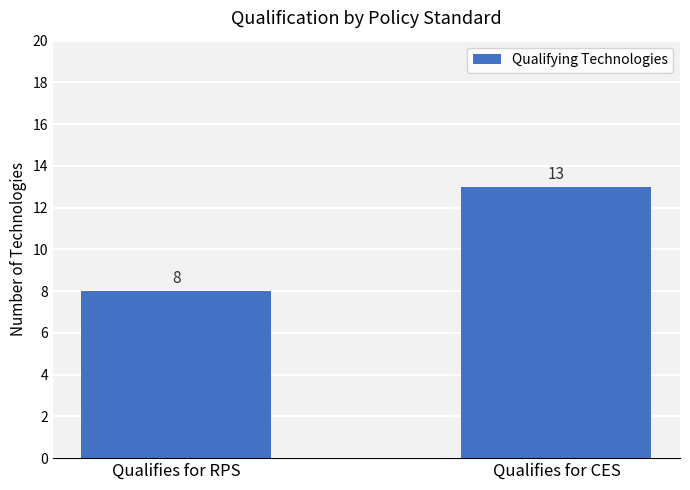

Approximately how many times larger is the value at Qualifies for CES compared to Qualifies for RPS?

1.6